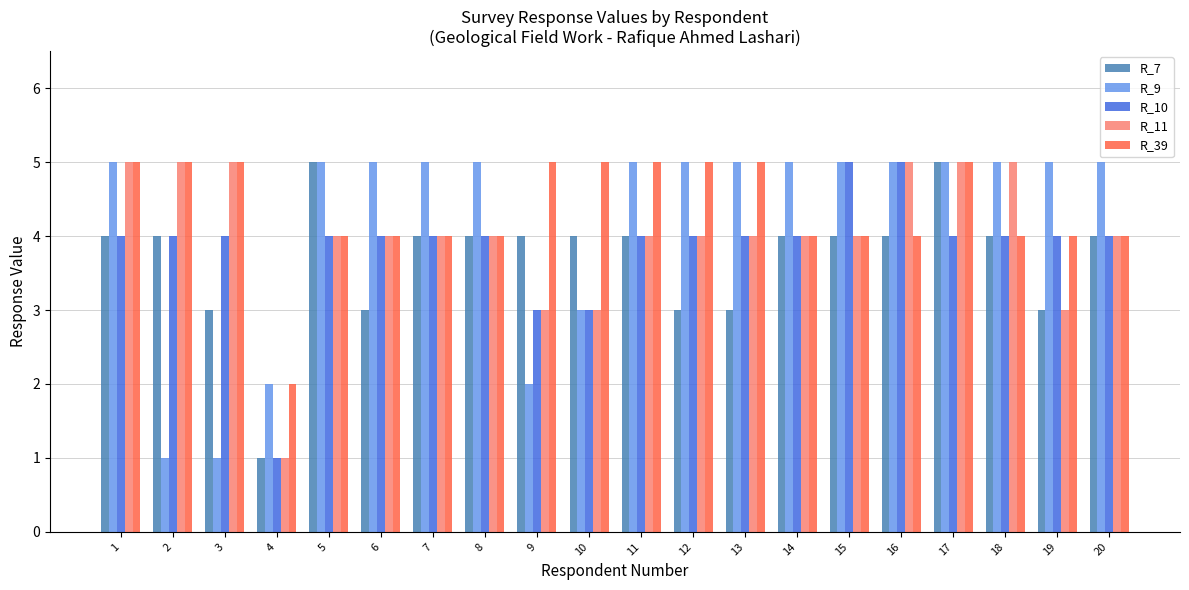

Read the R_11 value at 20.

4